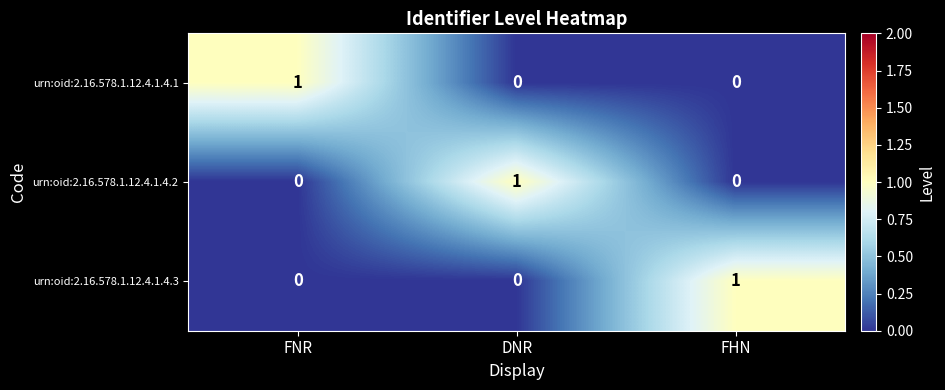

Reading left to right, what are all the values shown in this chart?

urn:oid:2.16.578.1.12.4.1.4.1: 1	0	0
urn:oid:2.16.578.1.12.4.1.4.2: 0	1	0
urn:oid:2.16.578.1.12.4.1.4.3: 0	0	1